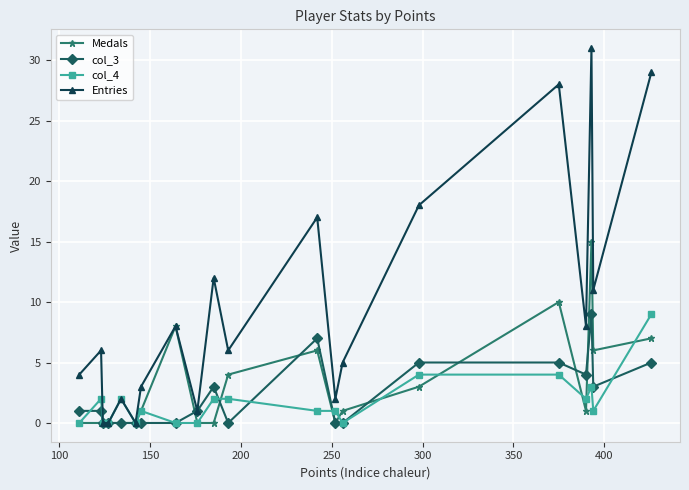

True or false: Medals has more than 1 points higher than both neighbors.

True